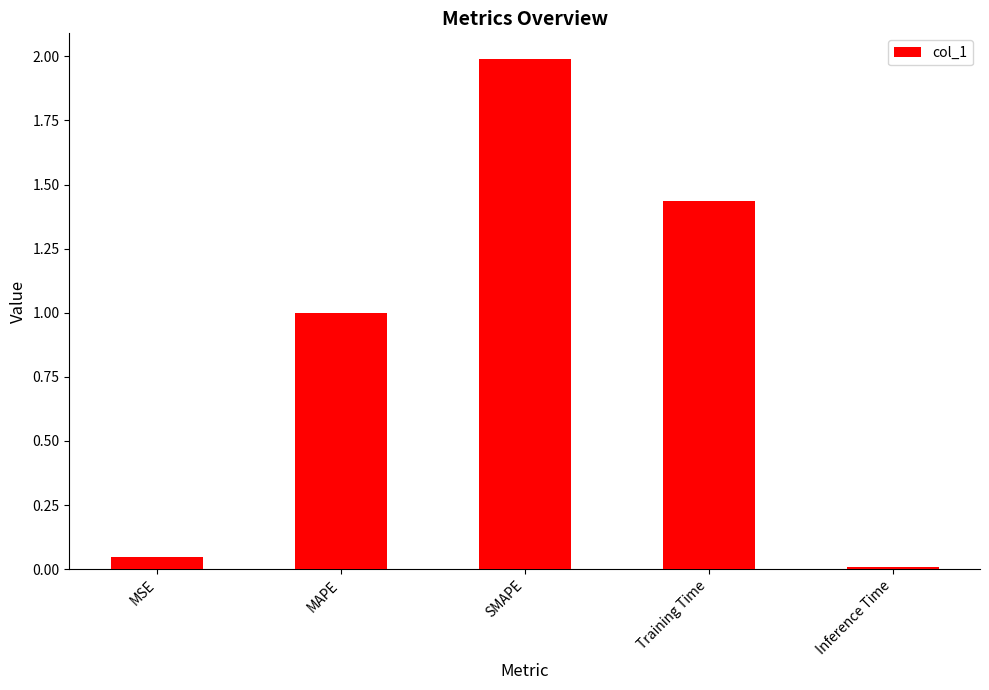

What is the value of the 3rd bar from the left?

2.0